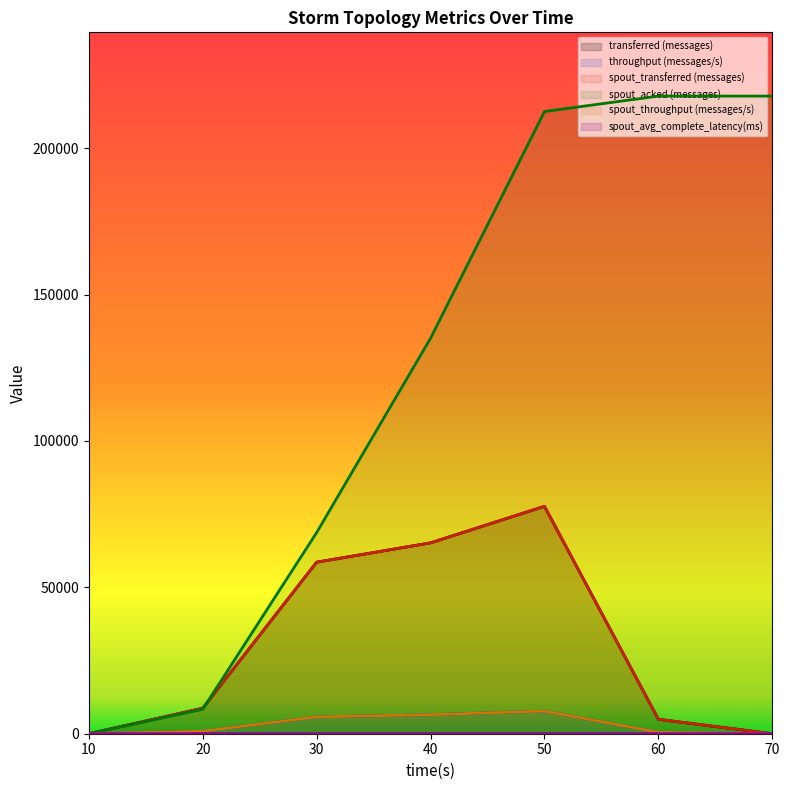

True or false: spout_acked (messages) and throughput (messages/s) cross at least once.

False